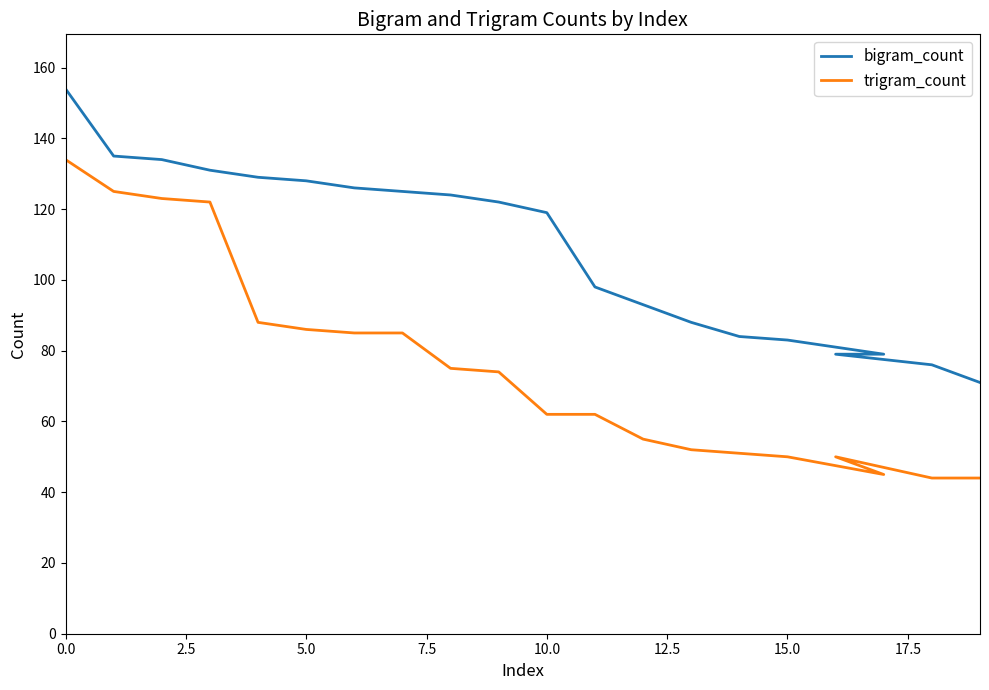

What is the minimum value for trigram_count?

44